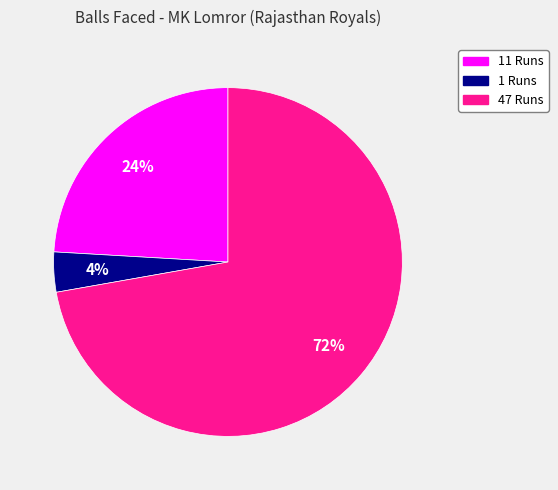

Which has a higher value, 47 Runs or 11 Runs?

47 Runs